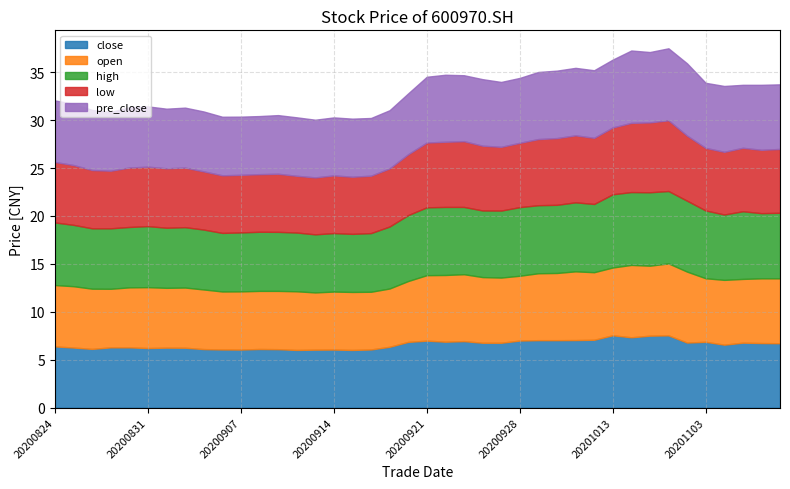

True or false: high and open intersect in this chart.

False